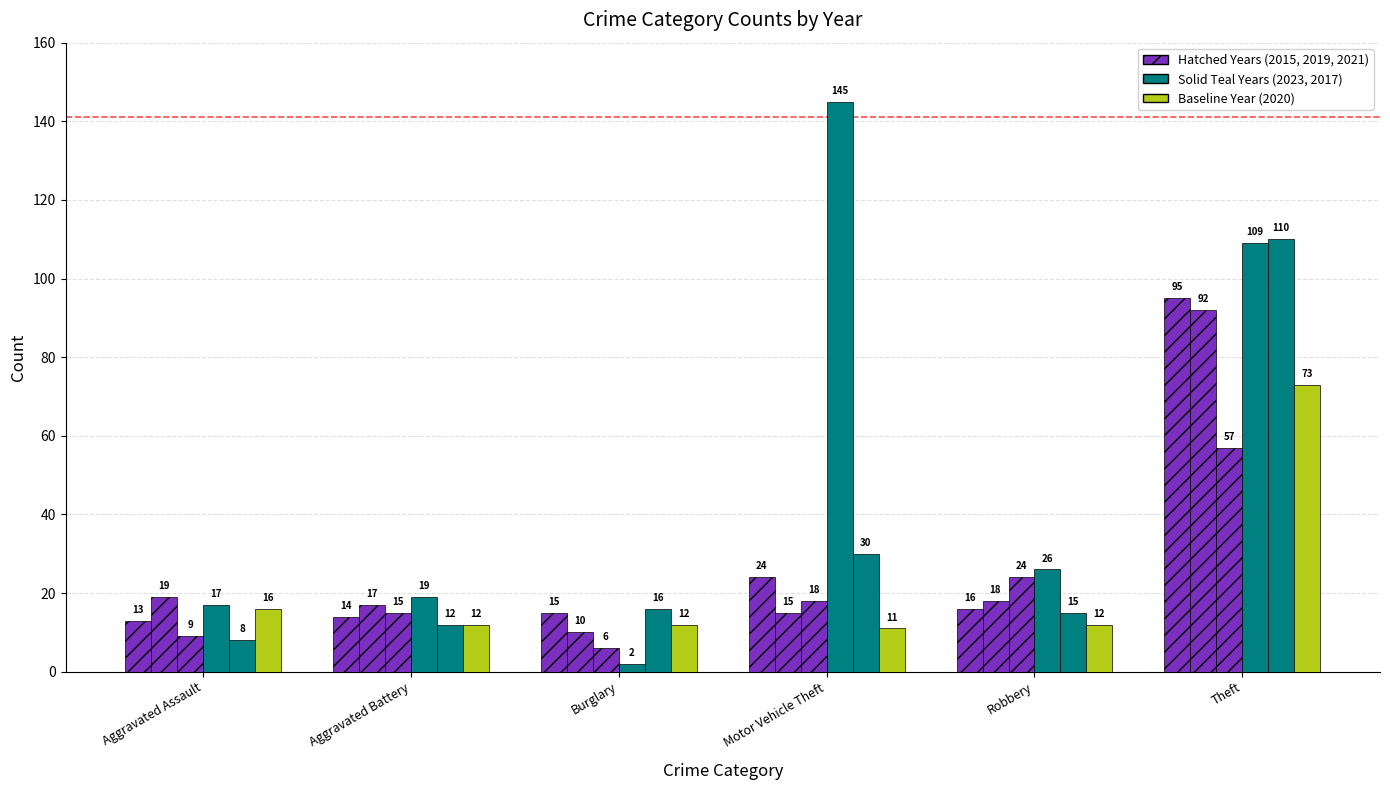

How many series are shown in this chart?

6